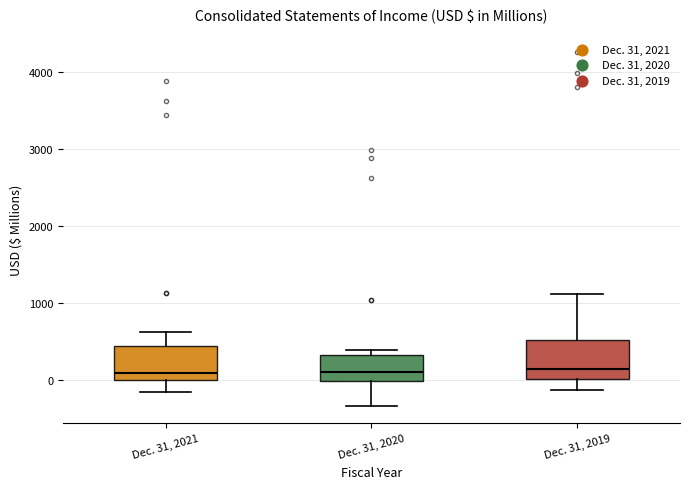

Where does the median line of the box for Dec. 31, 2019 sit on the y-axis? The values are not printed on the chart, so give them approximately, as read against the axis.

100